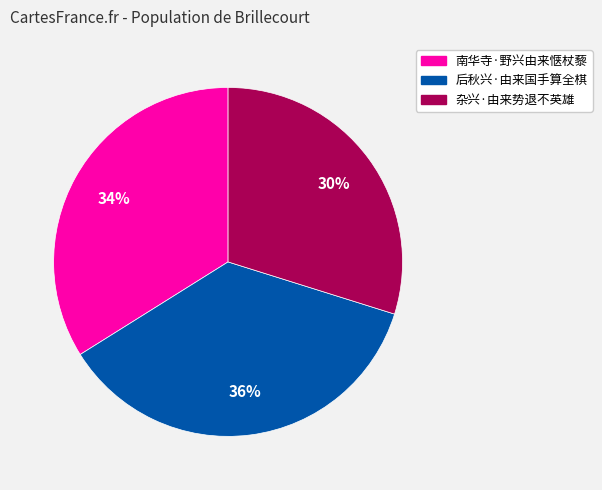

Approximately how many times larger is the value at 杂兴·由来势退不英雄 compared to 南华寺·野兴由来惬杖藜?

0.9